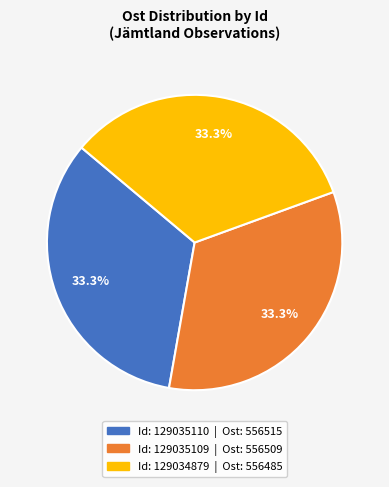

Is there any slice that represents more than half of the pie?

No